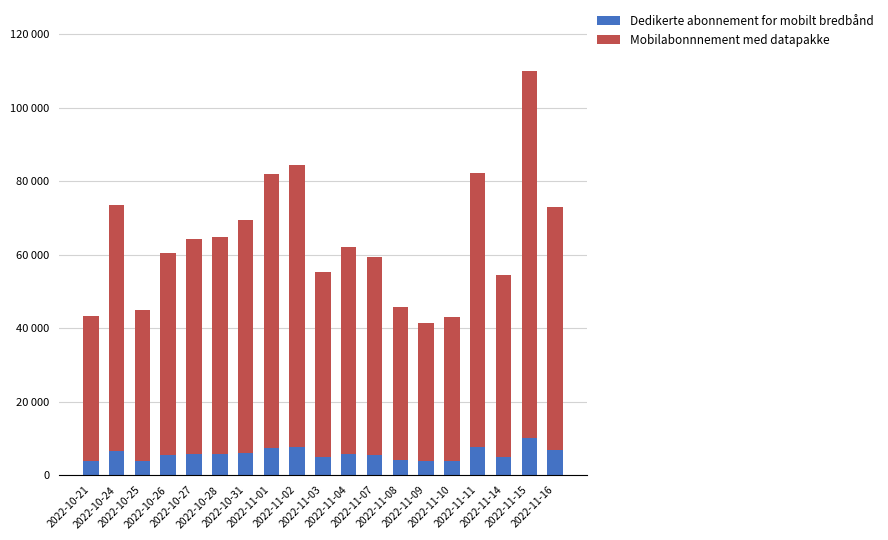

Read the Dedikerte abonnement for mobilt bredbånd value at 2022-11-02, to the nearest 100.

7700